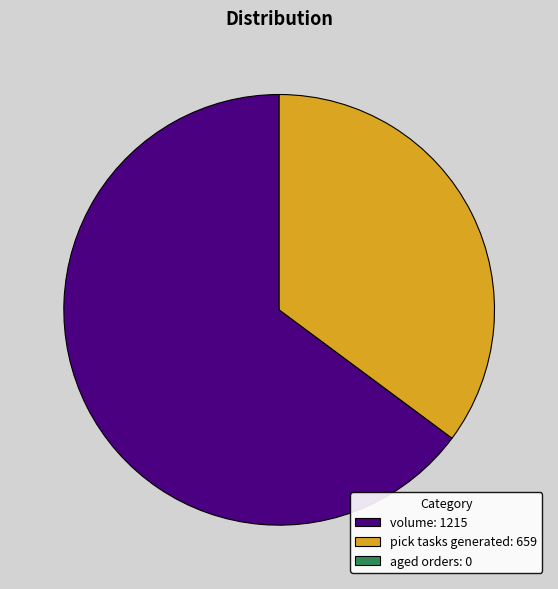

Is there any slice that represents more than half of the pie?

Yes